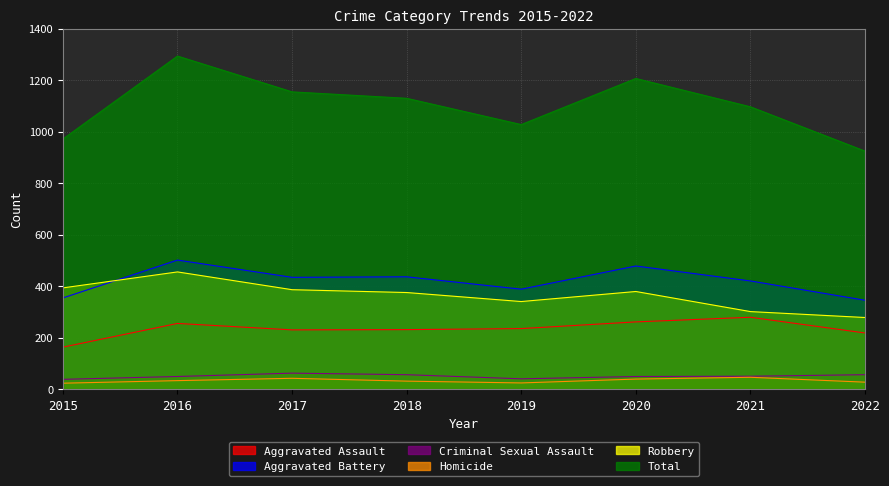

Reading left to right, list all the values displayed in this chart.

Aggravated Assault: 163	255	230	231	235	261	279	218
Aggravated Battery: 354	501	434	436	388	478	420	345
Criminal Sexual Assault: 38	49	62	56	40	49	50	56
Homicide: 23	33	42	31	24	39	46	27
Robbery: 393	455	386	375	340	379	301	278
Total: 971	1293	1154	1129	1027	1206	1096	924